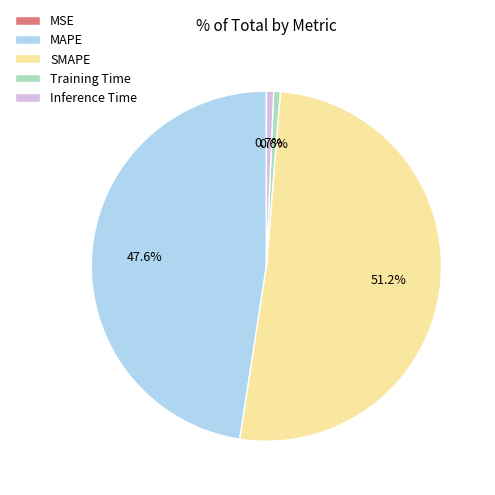

Is there a majority slice in this chart?

Yes